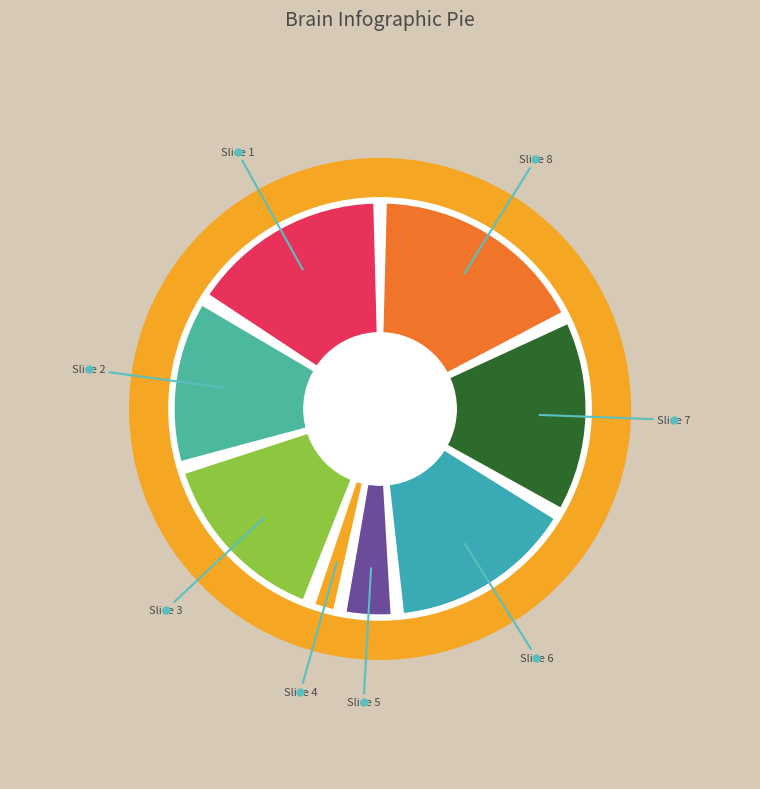

To the nearest percent, what is the combined percentage of 7 and 4?

18%